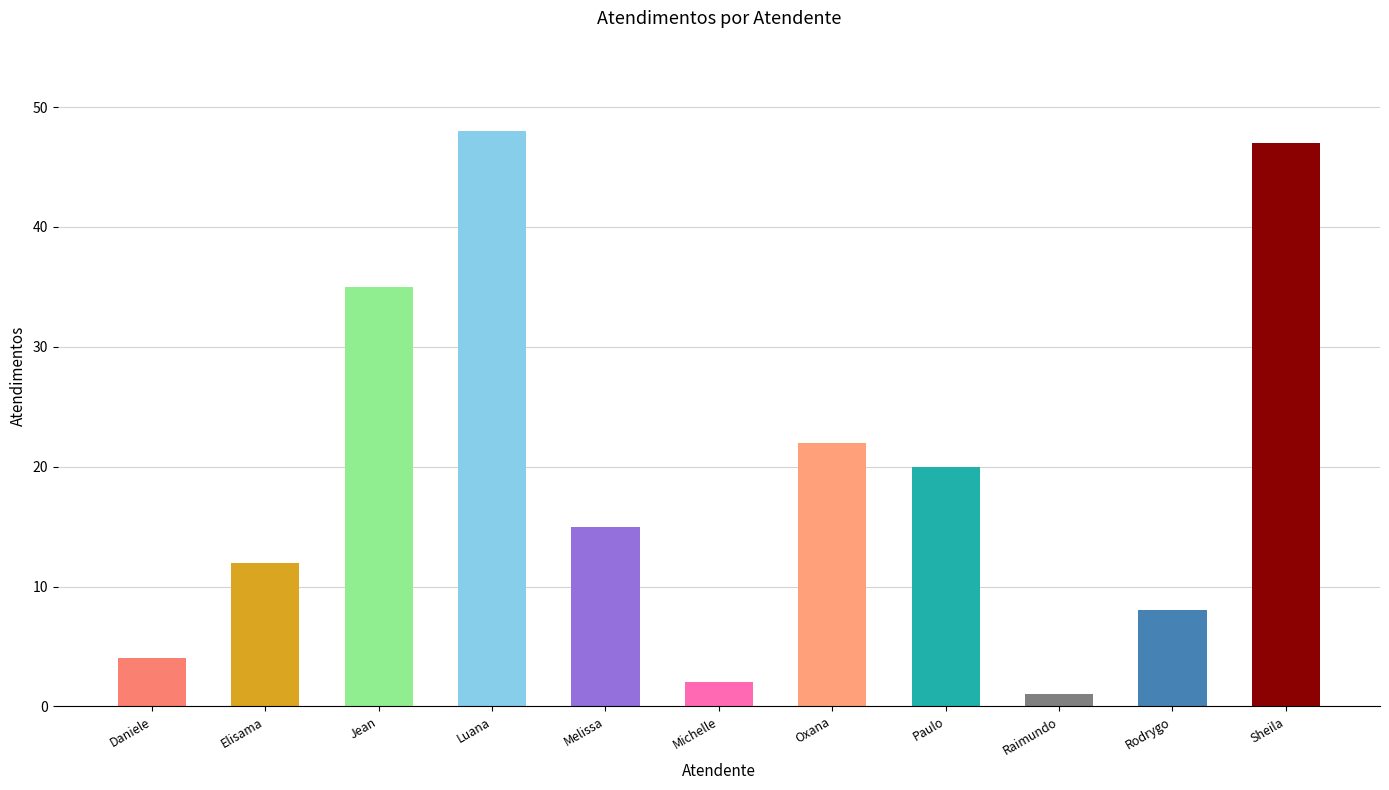

At which category does the chart reach its minimum across all series?

Raimundo